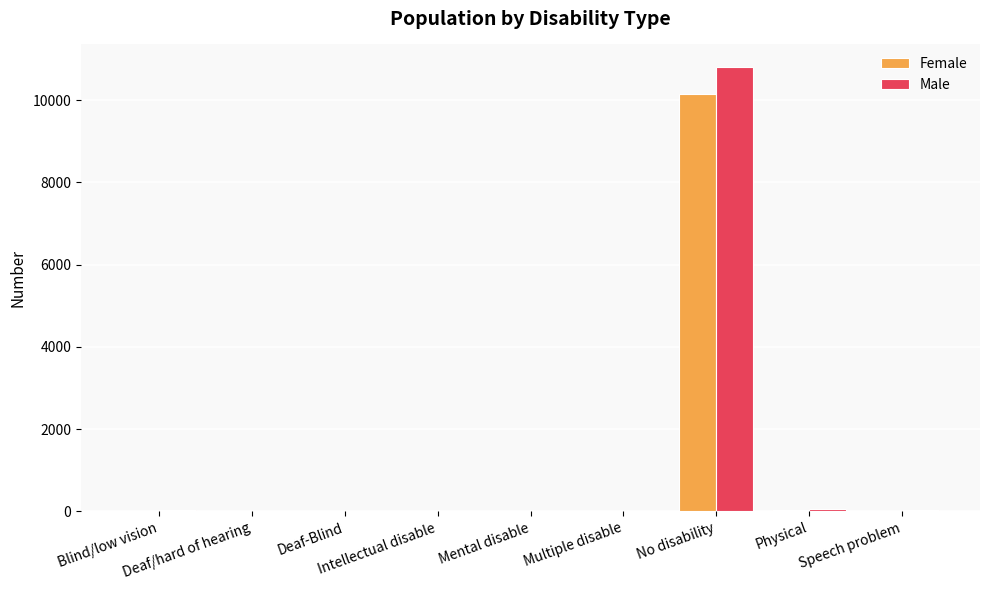

What is the sum of all Male values?

10939